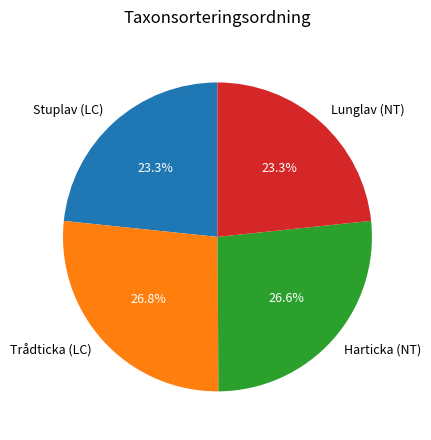

How many segments does this pie chart have?

4